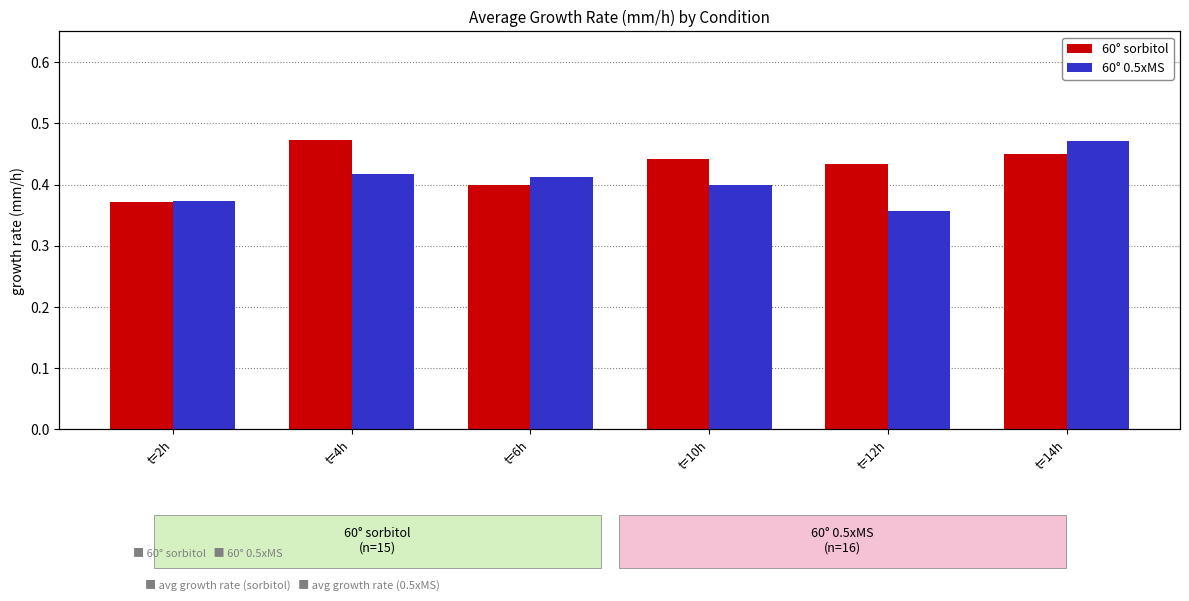

Which series changed the most between t=10h and t=14h?

60° 0.5xMS